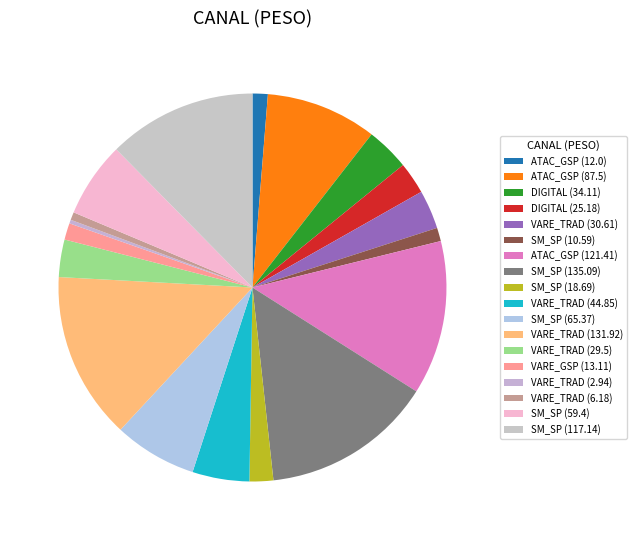

How many slices are in this pie chart?

18